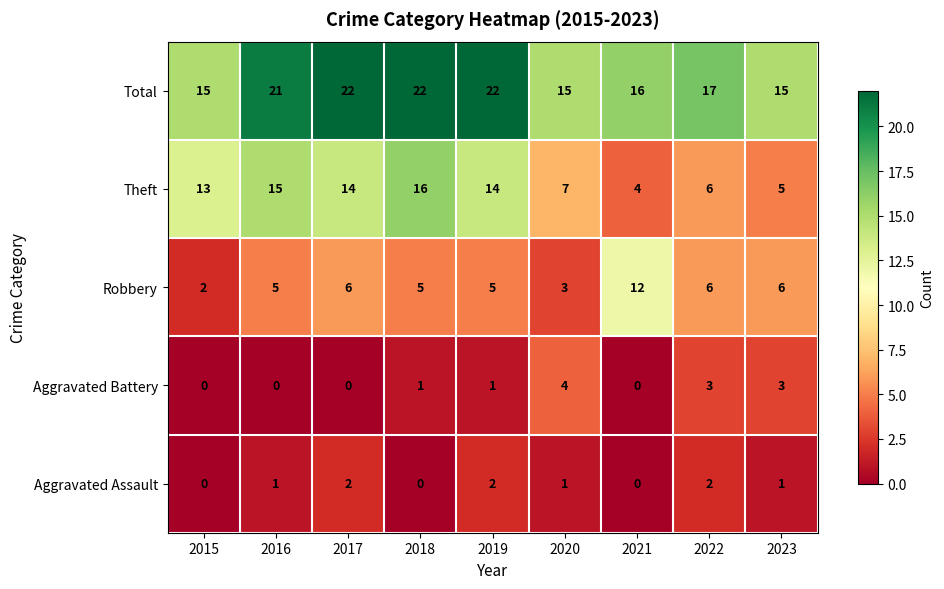

The value of Robbery at 2015 is 1. True or false?

False